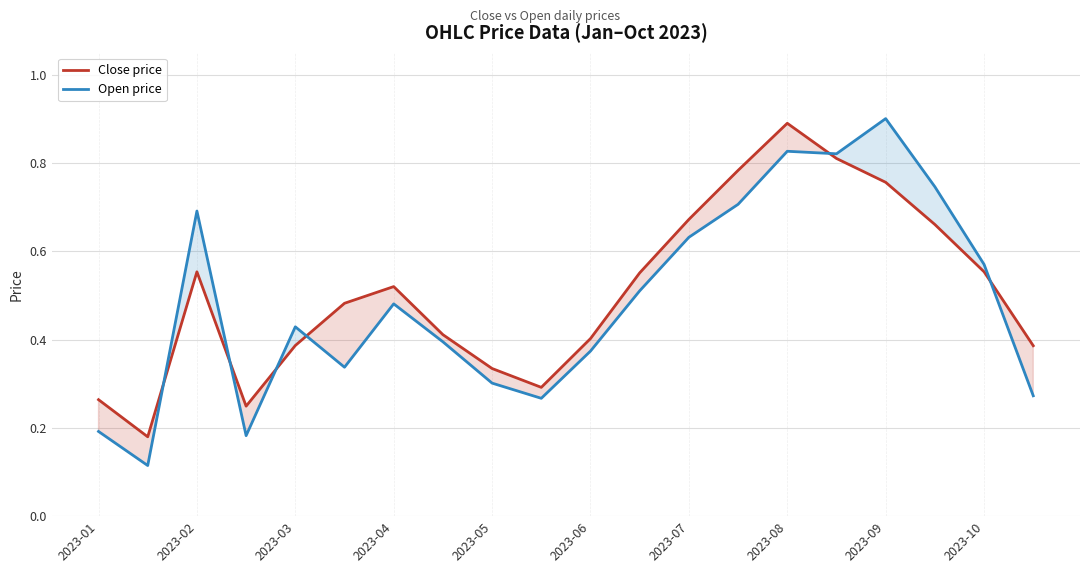

What are all the series names shown in the legend?

Close price, Open price